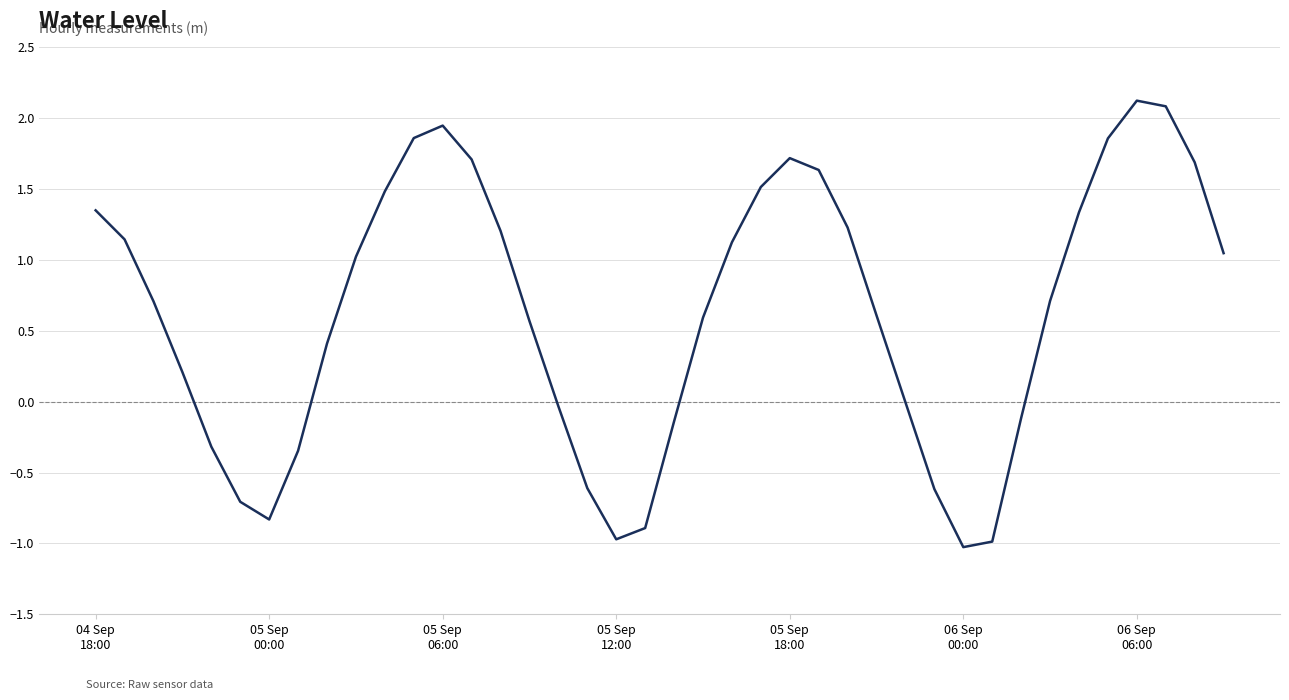

What is the maximum value shown in the chart?

2.1